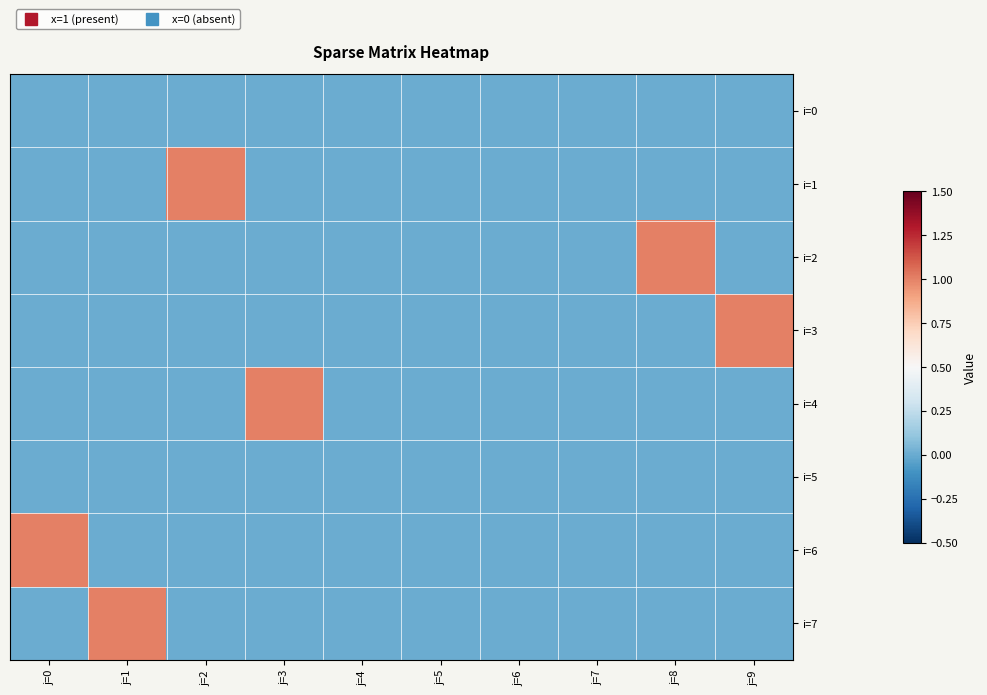

Reading left to right, what are all the values shown in this chart?

i=0: j=0=0	j=1=0	j=2=0	j=3=0	j=4=0	j=5=0	j=6=0	j=7=0	j=8=0	j=9=0
i=1: j=0=0	j=1=0	j=2=1	j=3=0	j=4=0	j=5=0	j=6=0	j=7=0	j=8=0	j=9=0
i=2: j=0=0	j=1=0	j=2=0	j=3=0	j=4=0	j=5=0	j=6=0	j=7=0	j=8=1	j=9=0
i=3: j=0=0	j=1=0	j=2=0	j=3=0	j=4=0	j=5=0	j=6=0	j=7=0	j=8=0	j=9=1
i=4: j=0=0	j=1=0	j=2=0	j=3=1	j=4=0	j=5=0	j=6=0	j=7=0	j=8=0	j=9=0
i=5: j=0=0	j=1=0	j=2=0	j=3=0	j=4=0	j=5=0	j=6=0	j=7=0	j=8=0	j=9=0
i=6: j=0=1	j=1=0	j=2=0	j=3=0	j=4=0	j=5=0	j=6=0	j=7=0	j=8=0	j=9=0
i=7: j=0=0	j=1=1	j=2=0	j=3=0	j=4=0	j=5=0	j=6=0	j=7=0	j=8=0	j=9=0